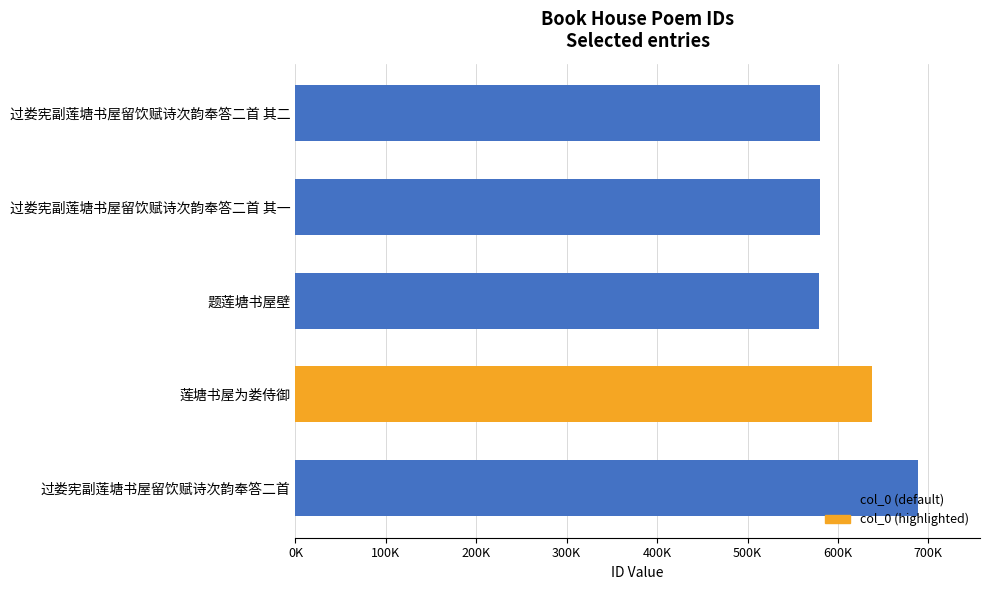

How many data points are above 580047?

2